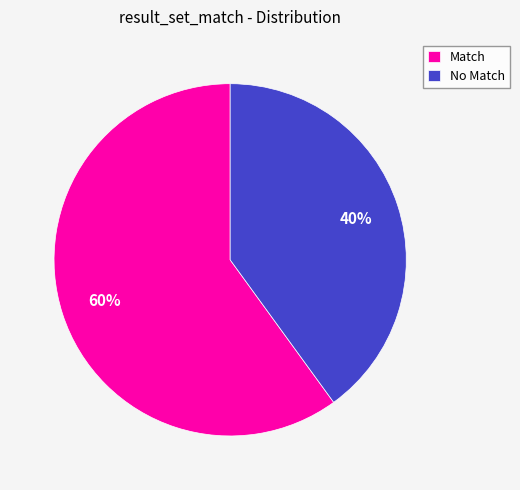

Which slice is the largest?

Match